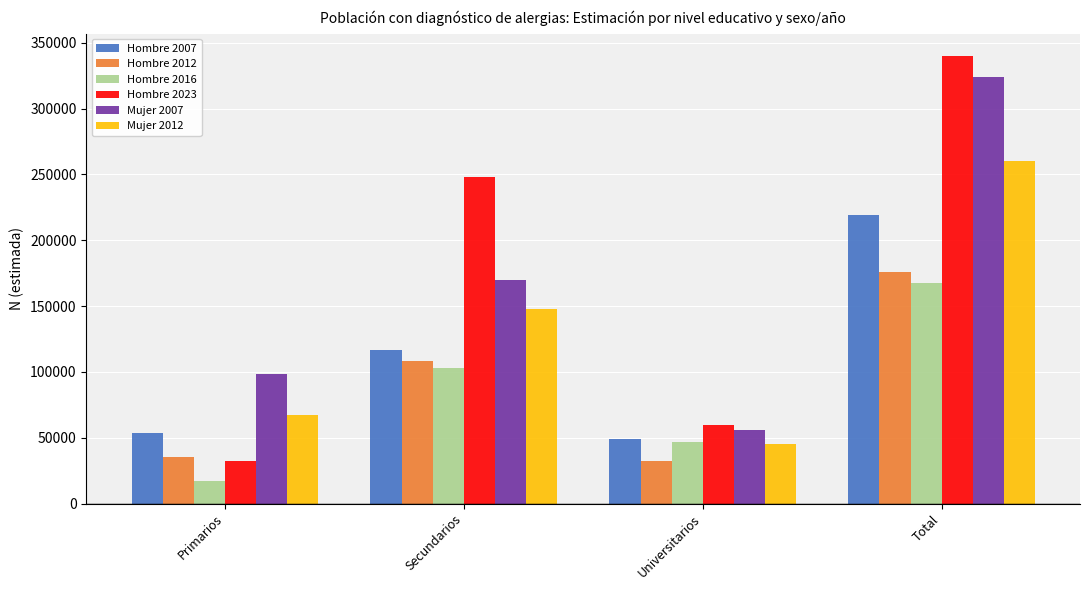

Which series changed the most between Primarios and Secundarios?

Hombre 2023